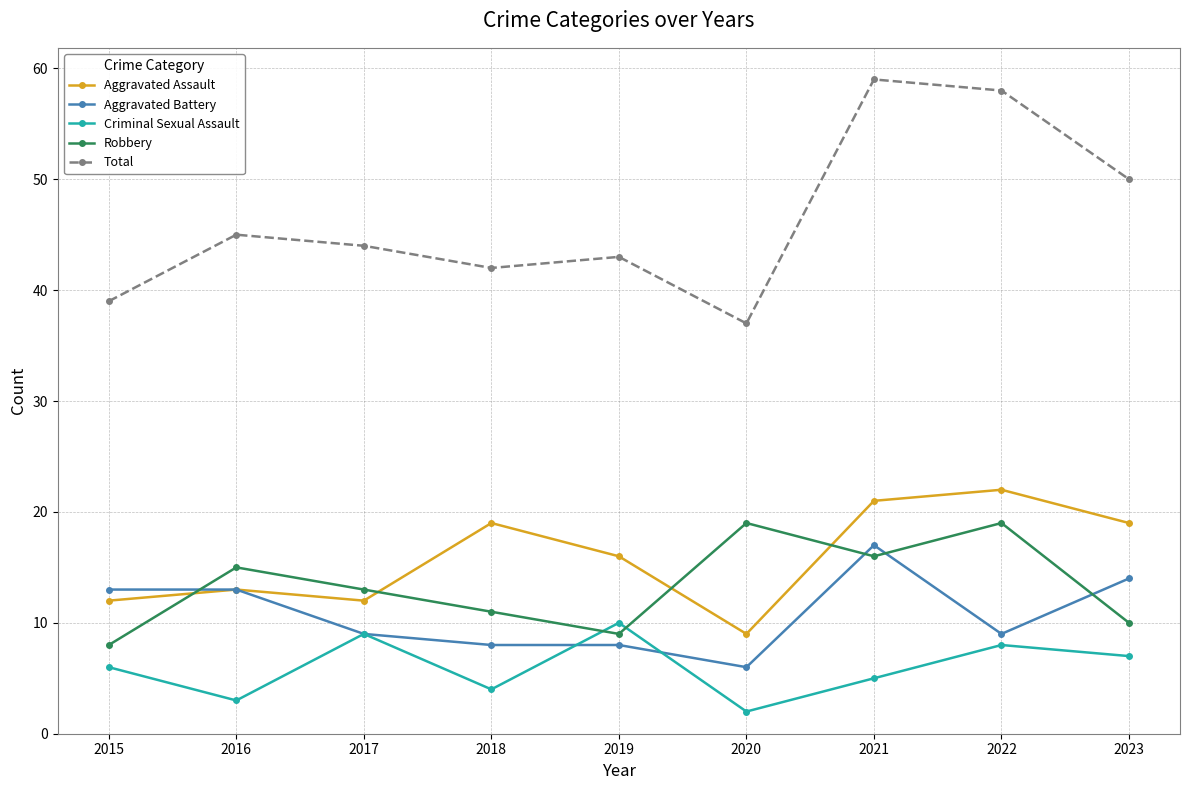

List the labels in order of Criminal Sexual Assault value, largest first.

2019, 2017, 2022, 2023, 2015, 2021, 2018, 2016, 2020